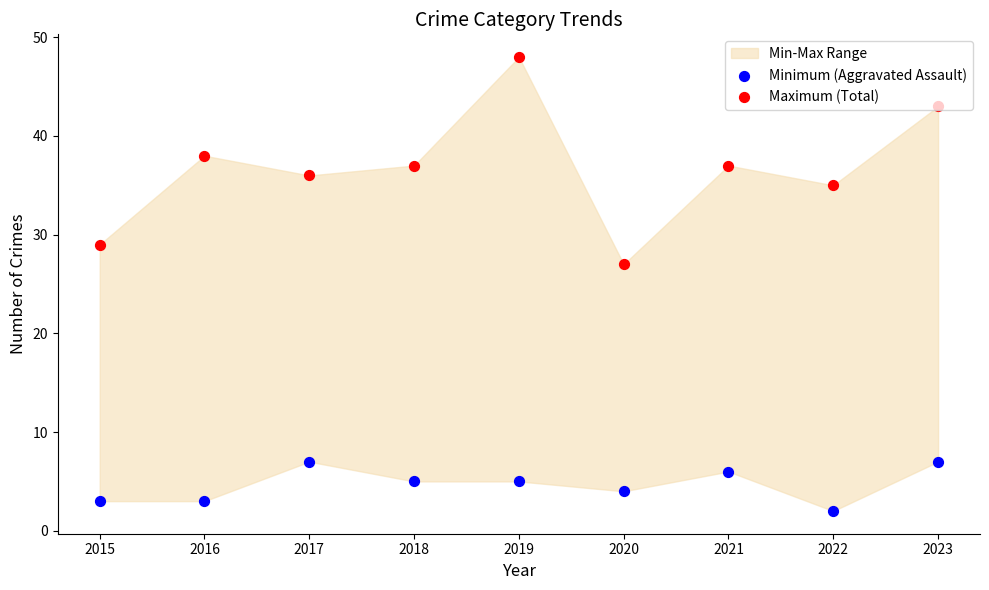

Which series contains the highest Y value?

Maximum (Total)